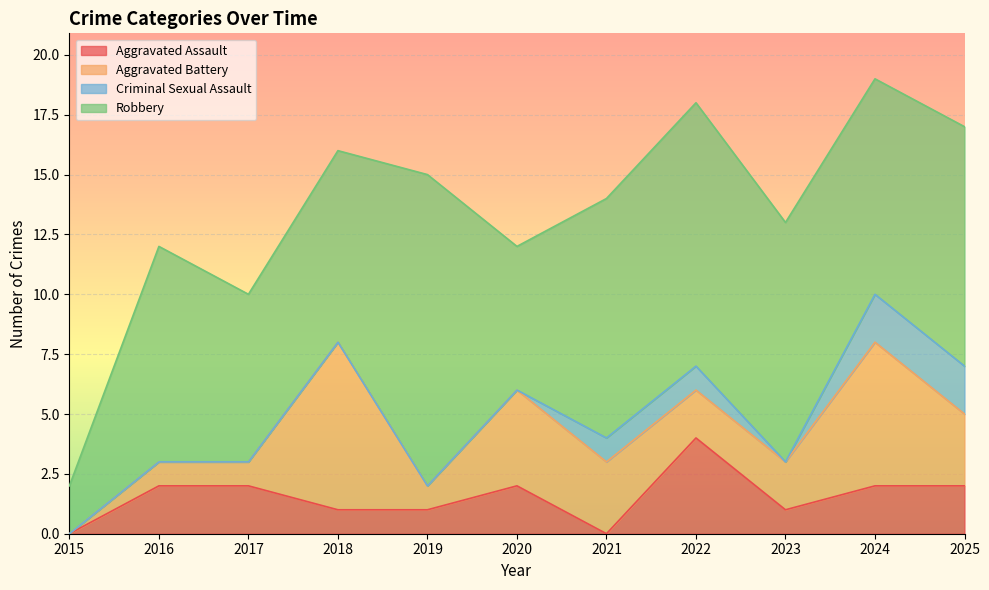

Reading left to right, list all the values displayed in this chart.

Aggravated Assault: 0	2	2	1	1	2	0	4	1	2	2
Aggravated Battery: 0	1	1	7	1	4	3	2	2	6	3
Criminal Sexual Assault: 0	0	0	0	0	0	1	1	0	2	2
Robbery: 2	9	7	8	13	6	10	11	10	9	10